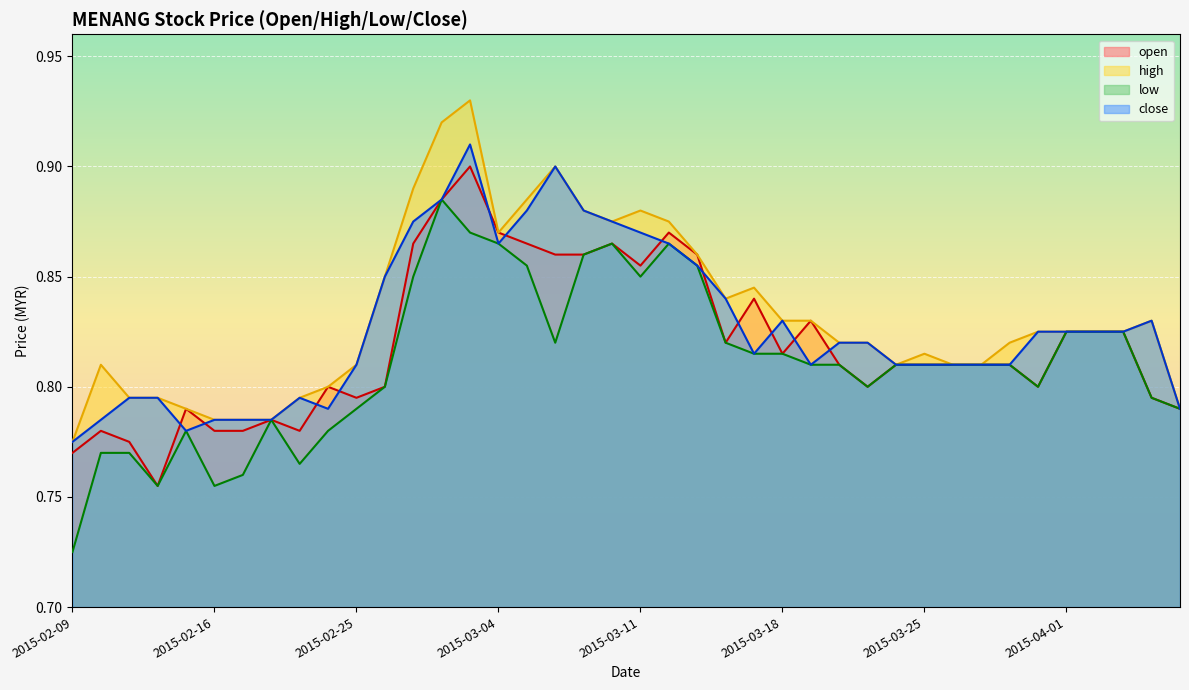

Which series has the widest spread of values?

low